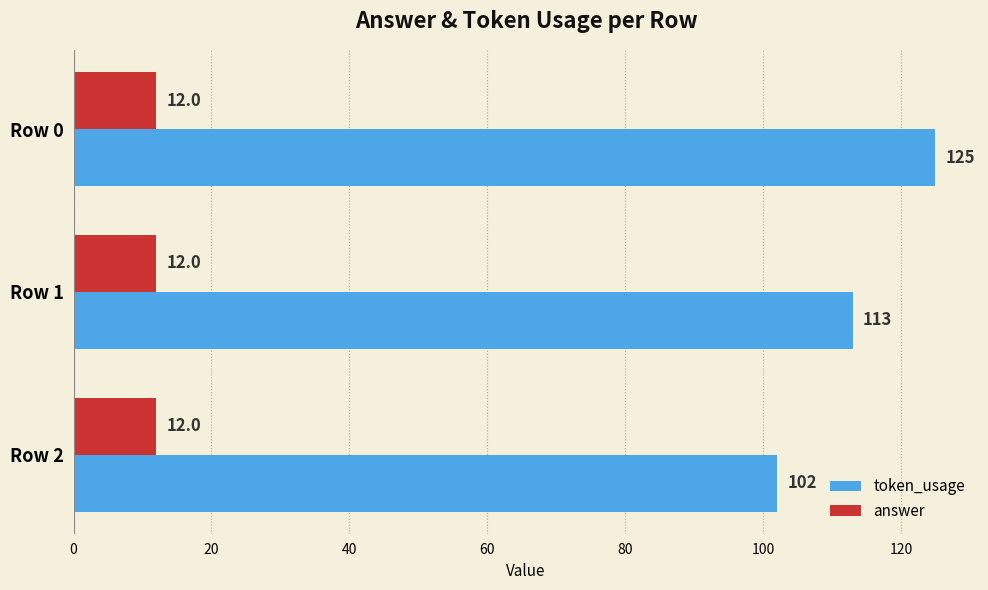

The value of answer at Row 2 is 4. True or false?

False